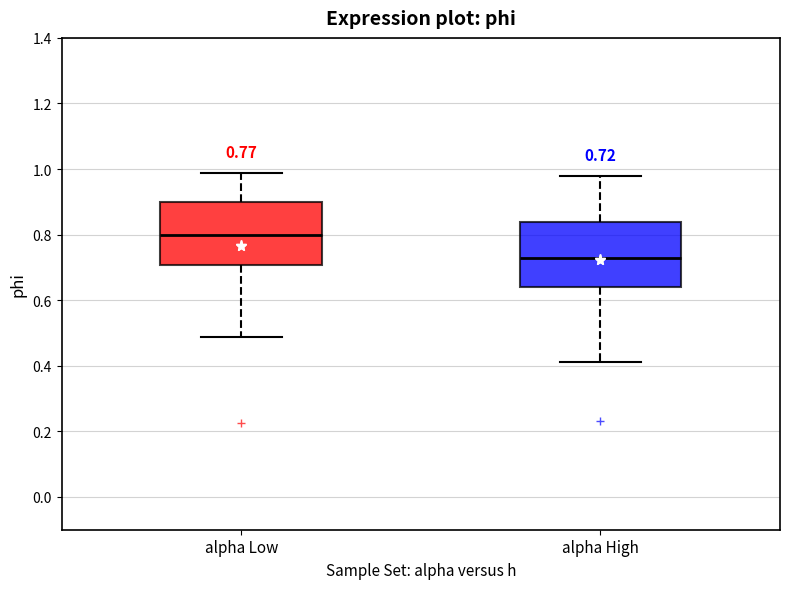

Which box's median line is the lowest?

alpha High